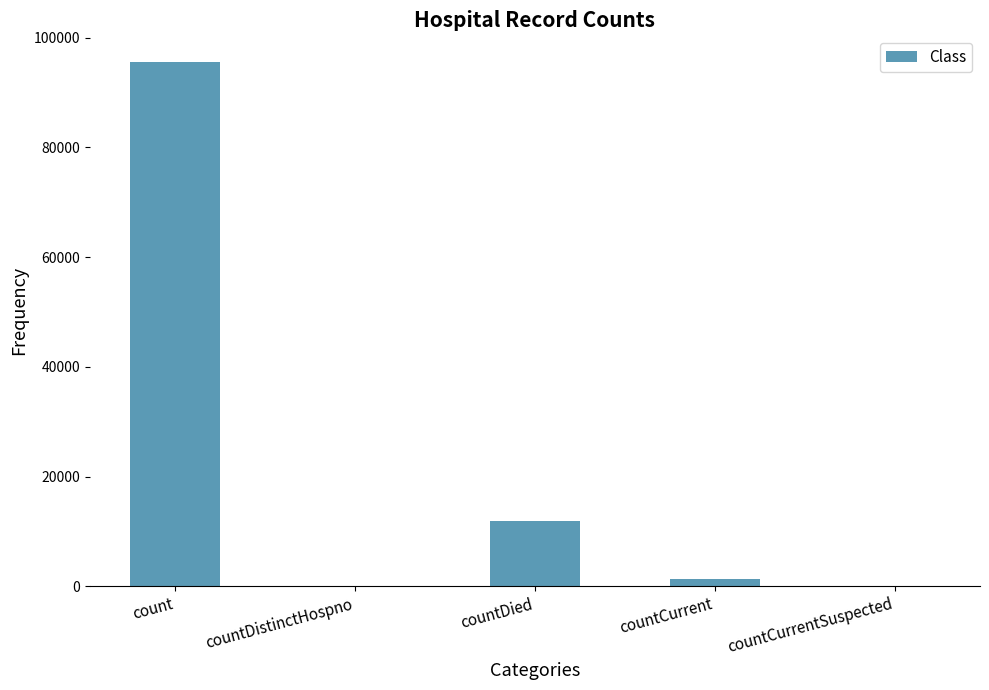

What is the change in value from count to countCurrent?

-94401